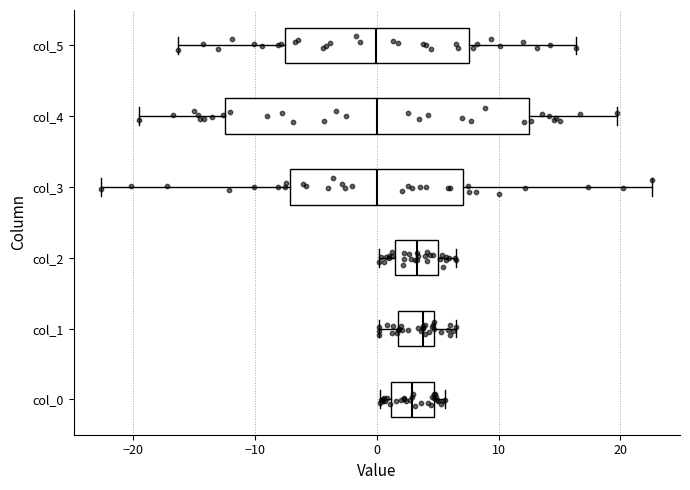

Where is the left edge of the box for col_4 on the x-axis? The values are not printed on the chart, so give them approximately, as read against the axis.

-12